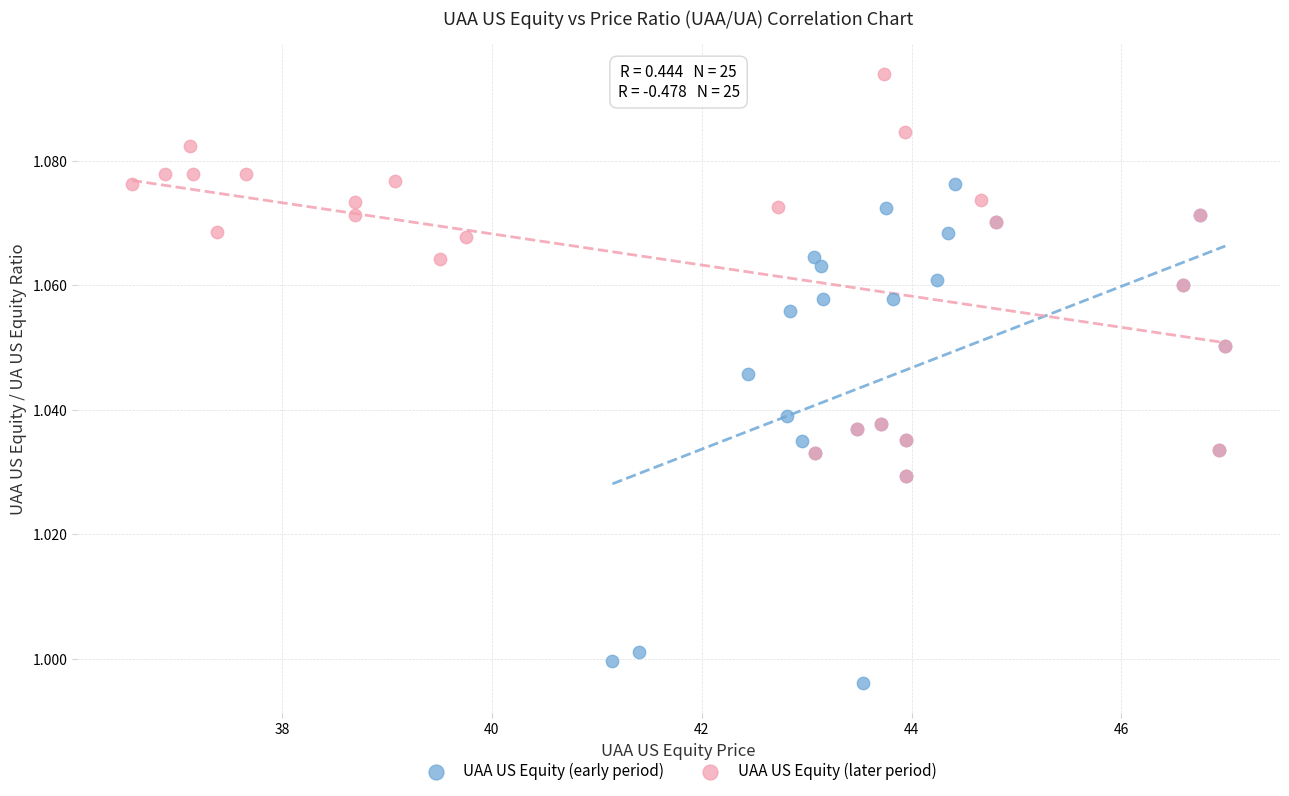

Which series contains the highest Y value?

UAA US Equity (later period)